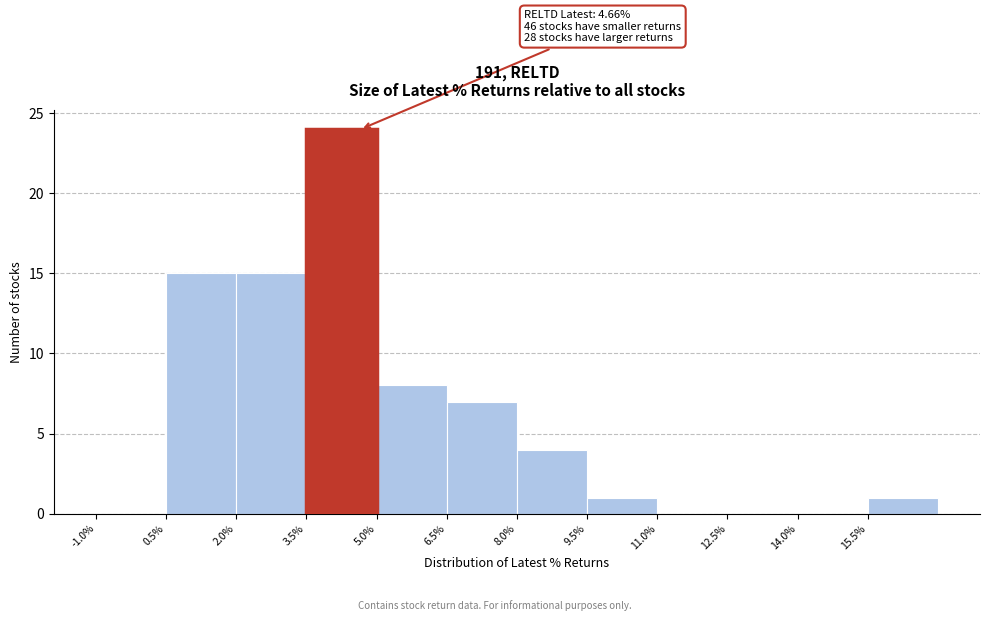

Over which range of the x-axis is the bar tallest?

3.5 to 5.0